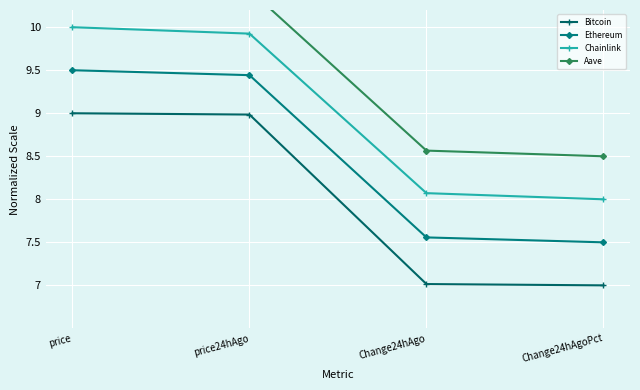

What is the sum of the Ethereum values at price and Change24hAgo?

17.1